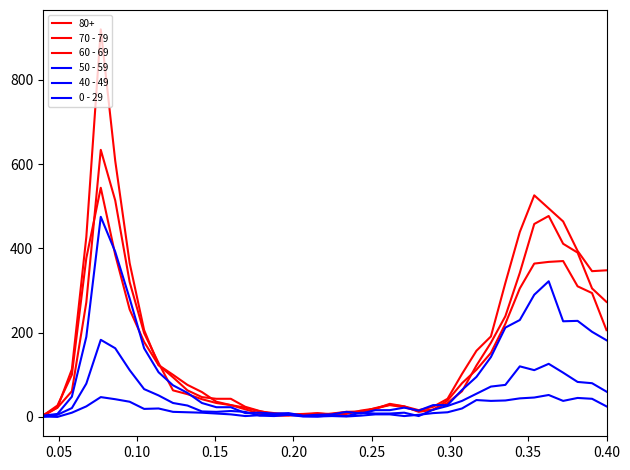

Does the chart display data point markers on the line(s)?

No